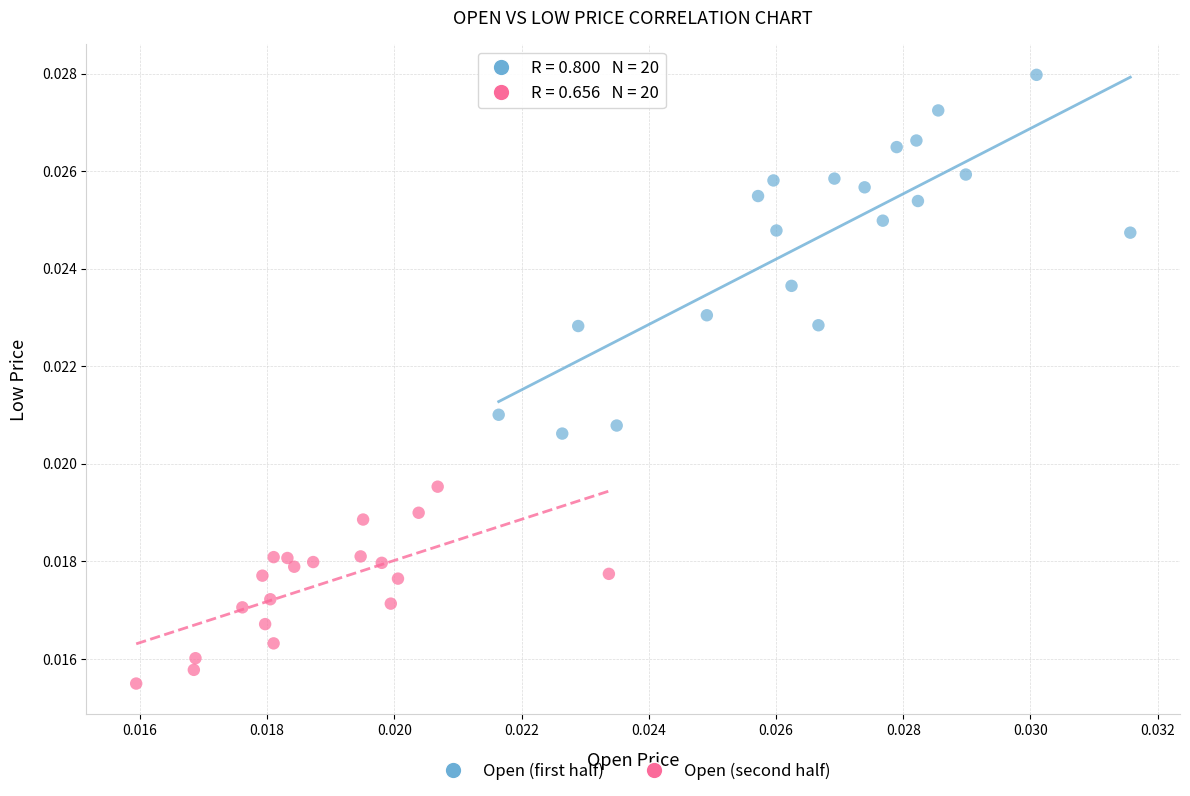

Which series contains the lowest Y value?

Open (second half)